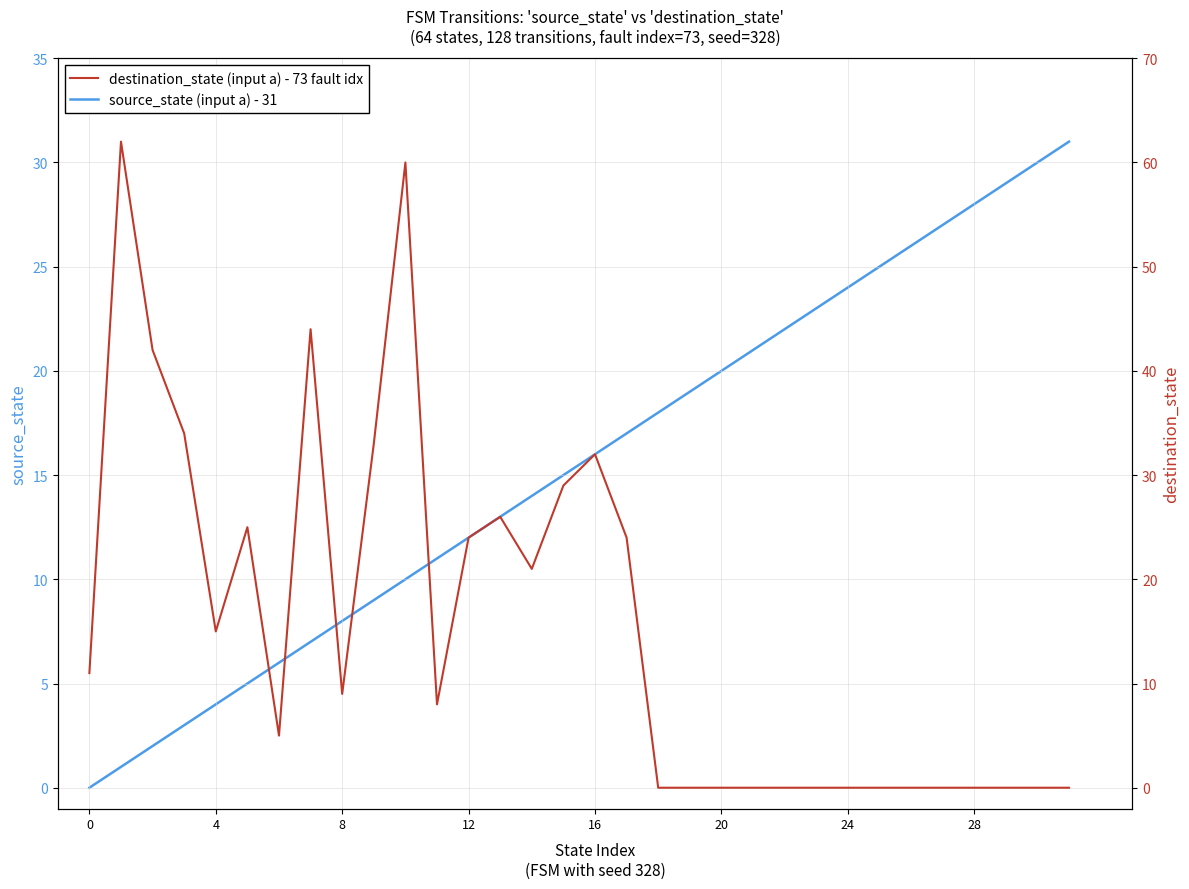

True or false: destination_state (input a) - 73 fault idx has a value of 22 at 18.

False